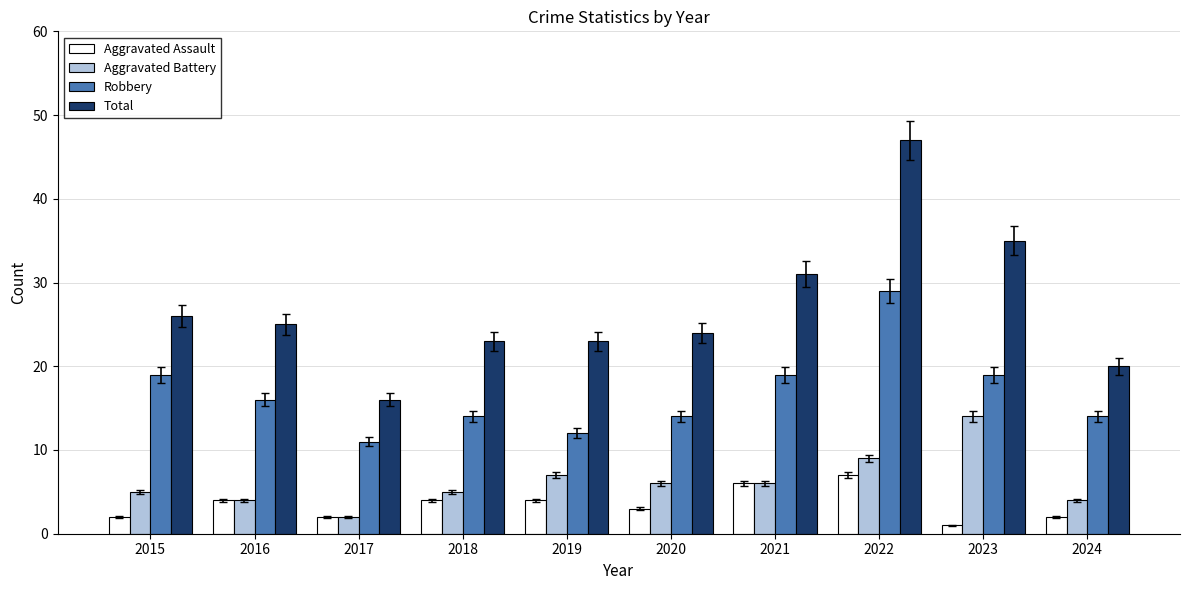

What is the average value of the Aggravated Assault series?

4